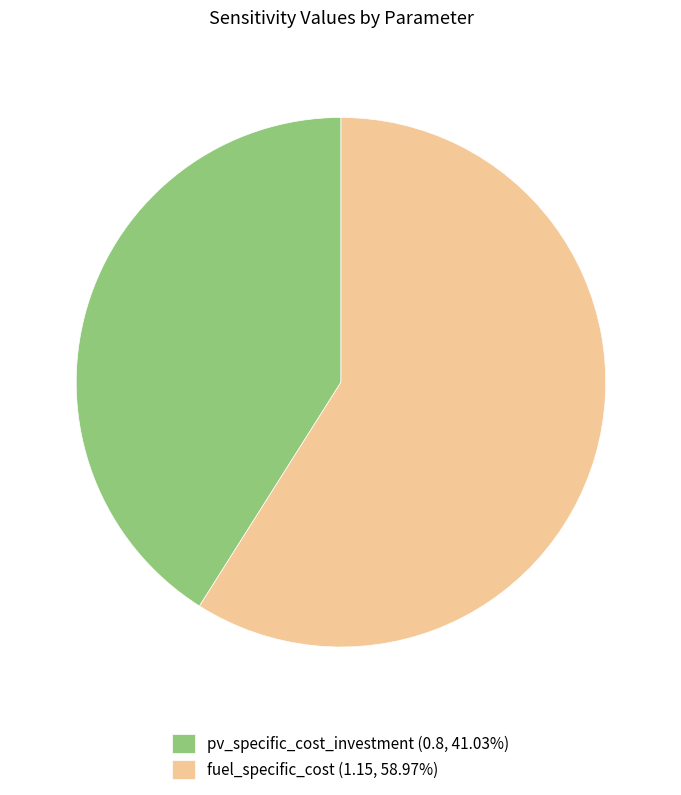

Does pv_specific_cost_investment (0.8, 41.03%) account for over 50% of the chart?

No